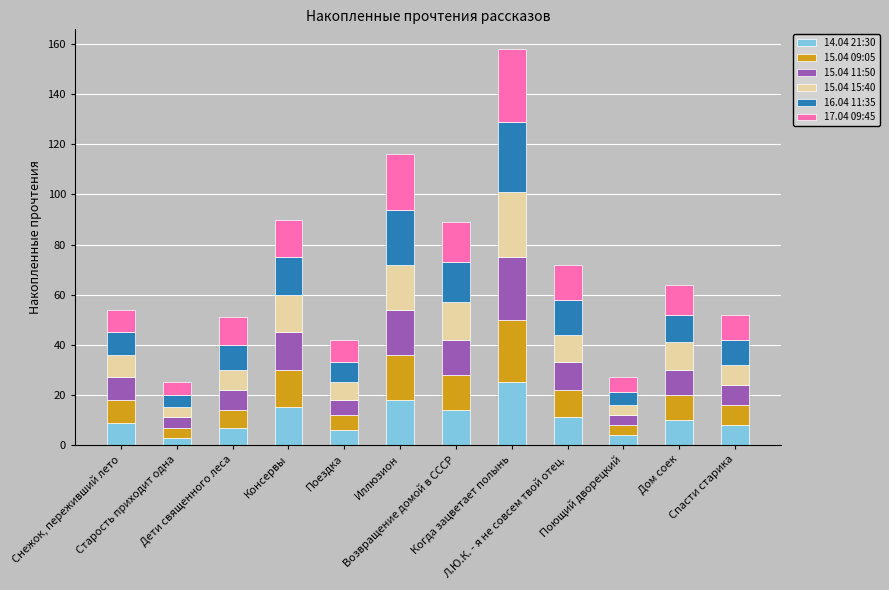

What are all the series names shown in the legend?

14.04 21:30, 15.04 09:05, 15.04 11:50, 15.04 15:40, 16.04 11:35, 17.04 09:45